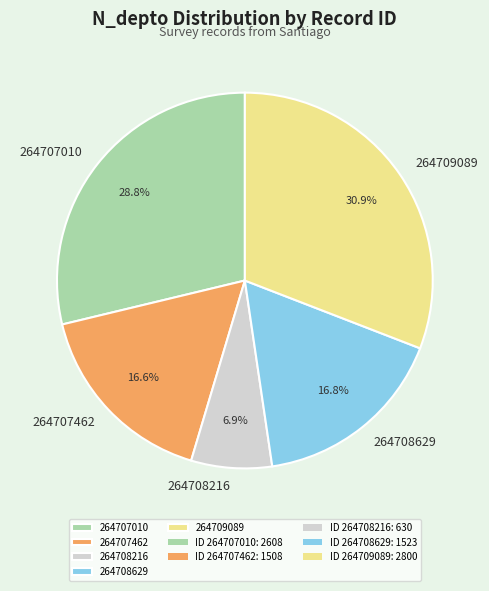

Which category has the biggest portion of the pie?

264709089